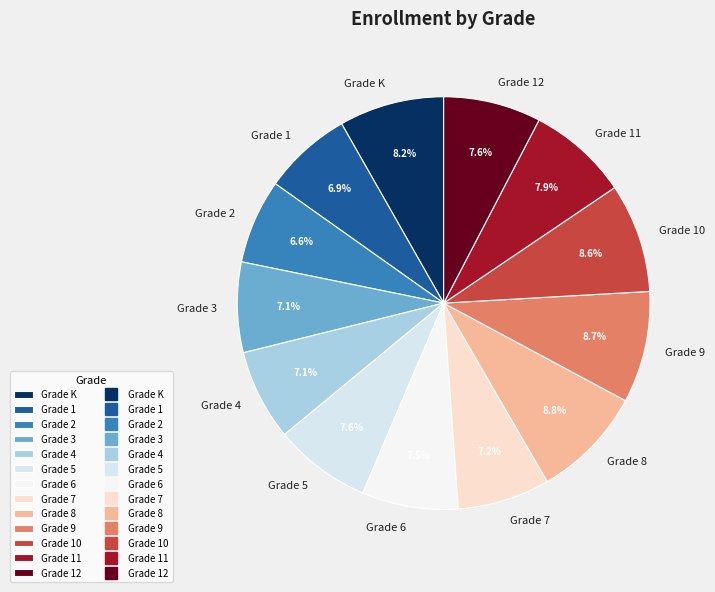

Does any single category account for the majority?

No